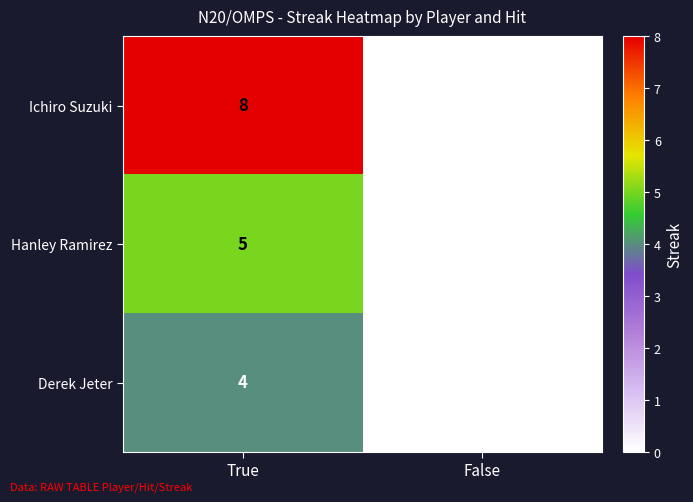

At which category is the sum across all series the highest?

True